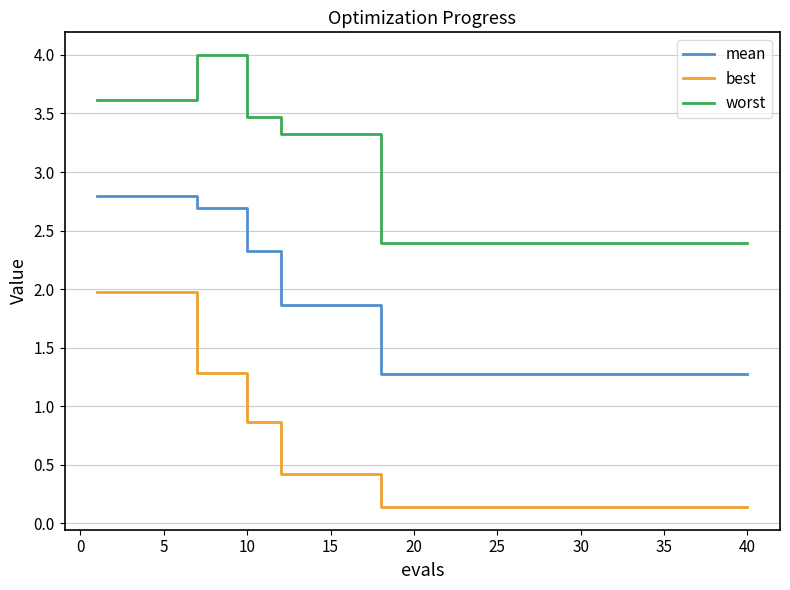

What is the greatest value displayed?

4.0